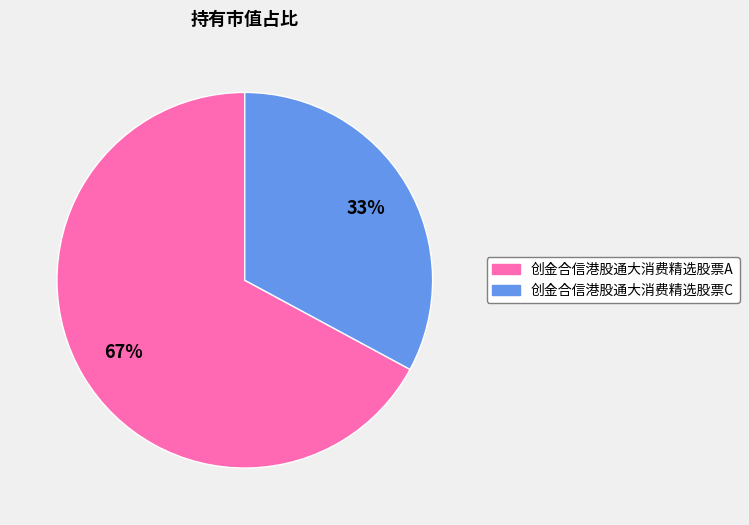

To the nearest percent, what is the average slice percentage?

50%